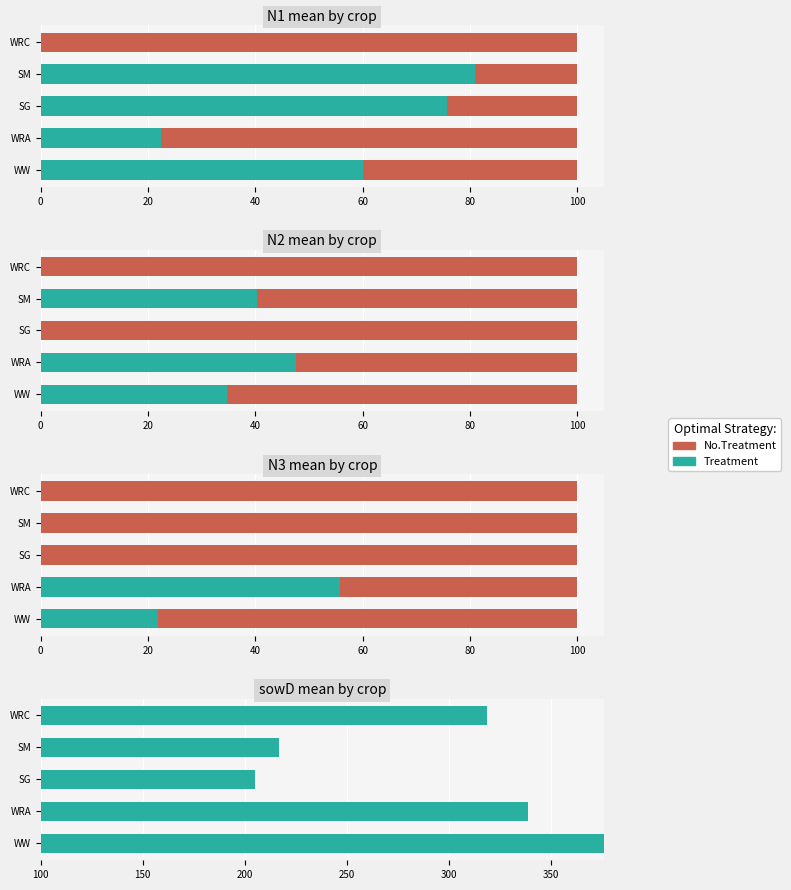

Which has a higher value, SG or SM?

SM